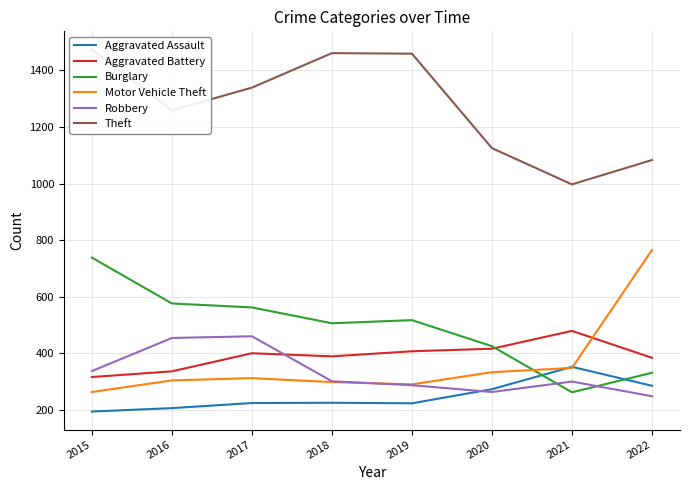

Which series has the largest total across all categories?

Theft